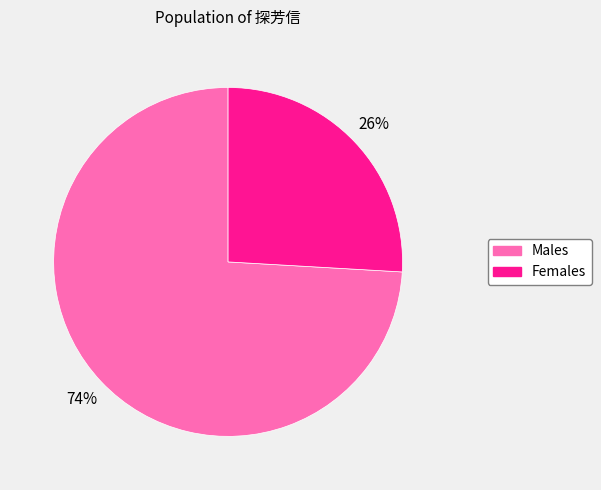

To the nearest percent, what is the difference between the largest and smallest slice percentages?

48%